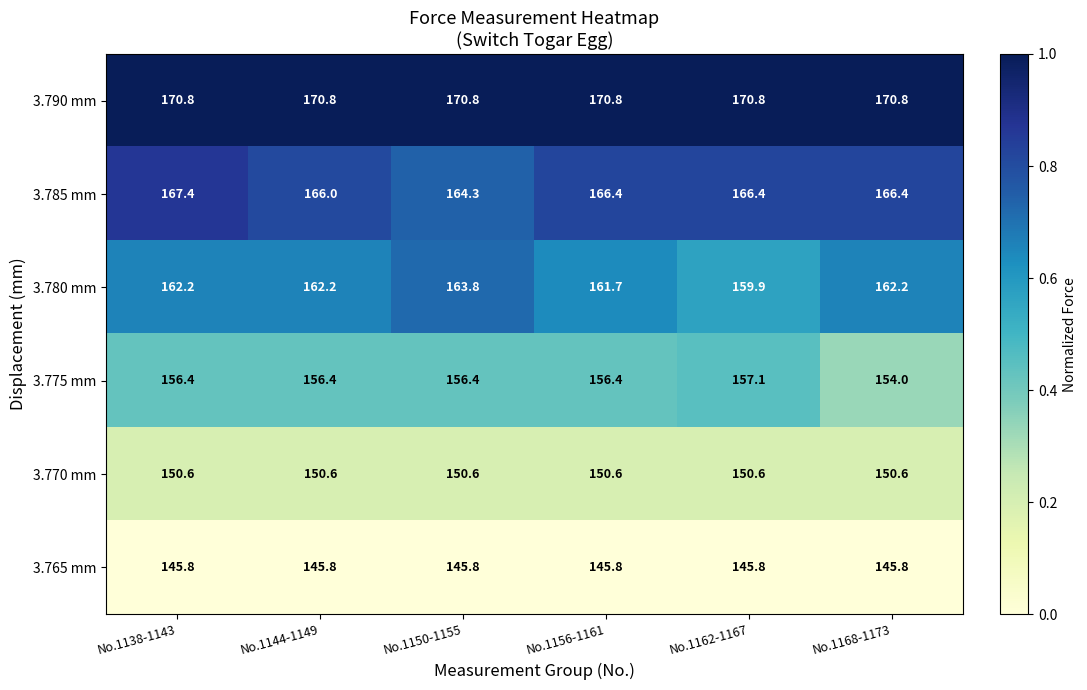

Which series changed the most between No.1162-1167 and No.1168-1173?

3.775 mm